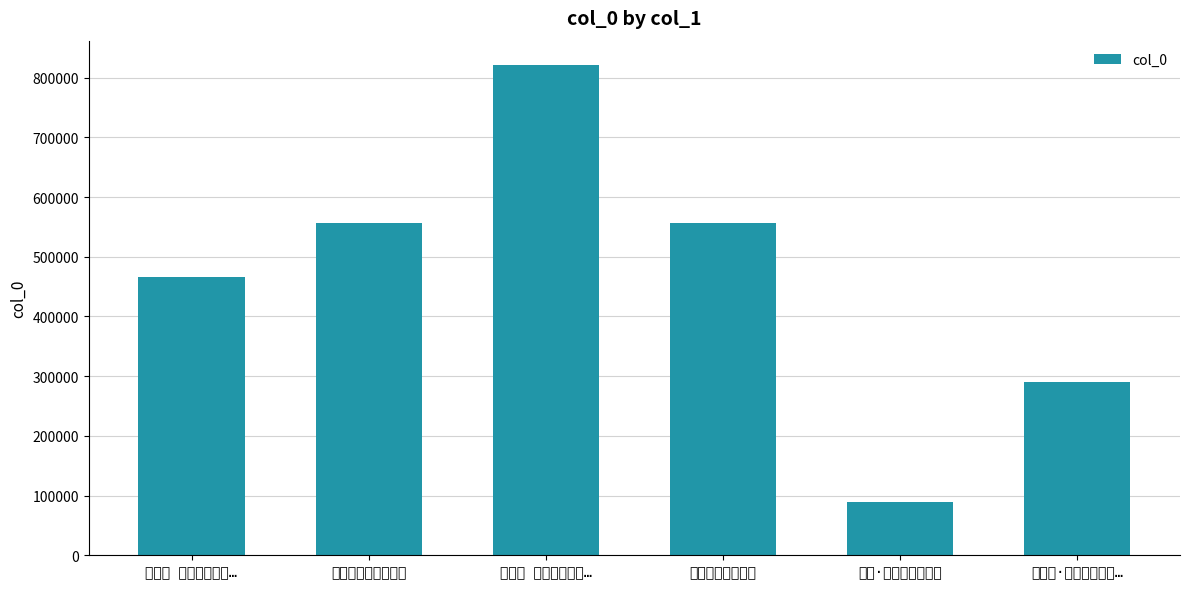

Does the chart contain stacked bars?

No